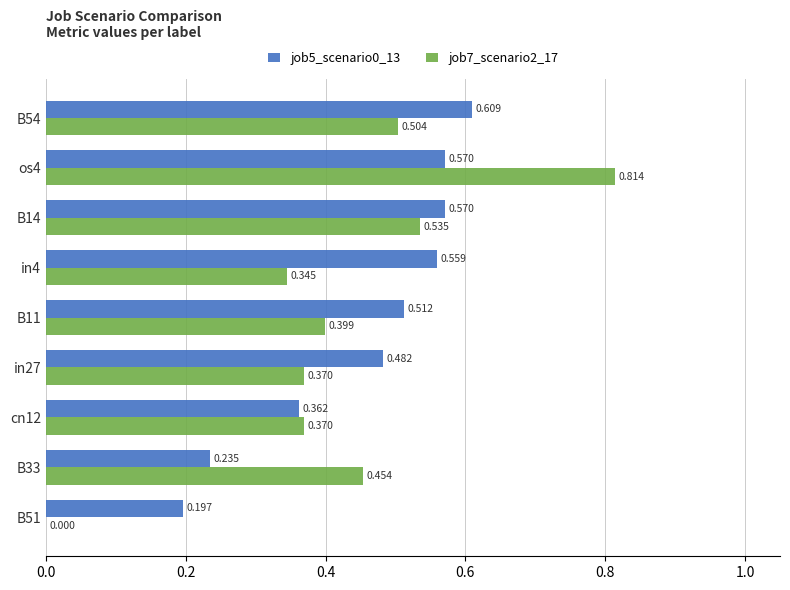

What are all the series names shown in the legend?

job5_scenario0_13, job7_scenario2_17